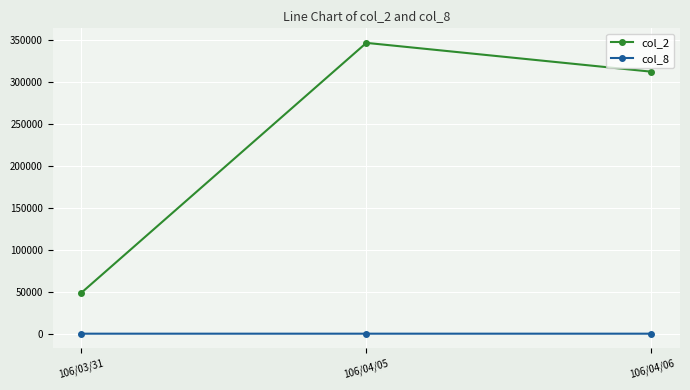

Is this an area chart (filled region under the line)?

No